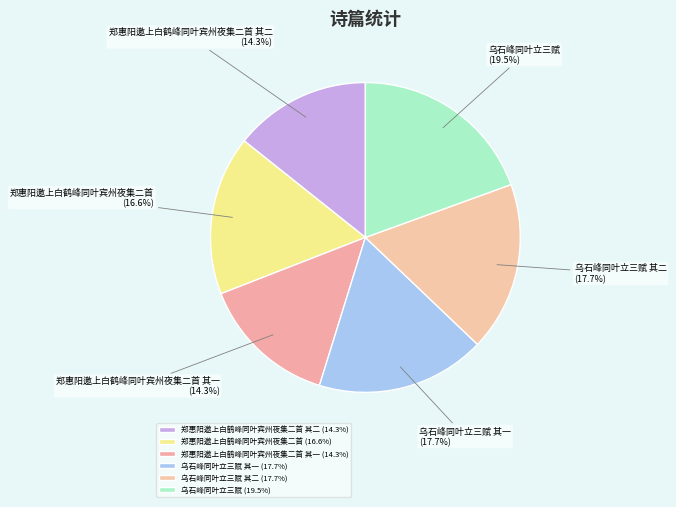

Which has a higher value, 乌石峰同叶立三赋 or 郑惠阳邀上白鹤峰同叶宾州夜集二首 其一?

乌石峰同叶立三赋